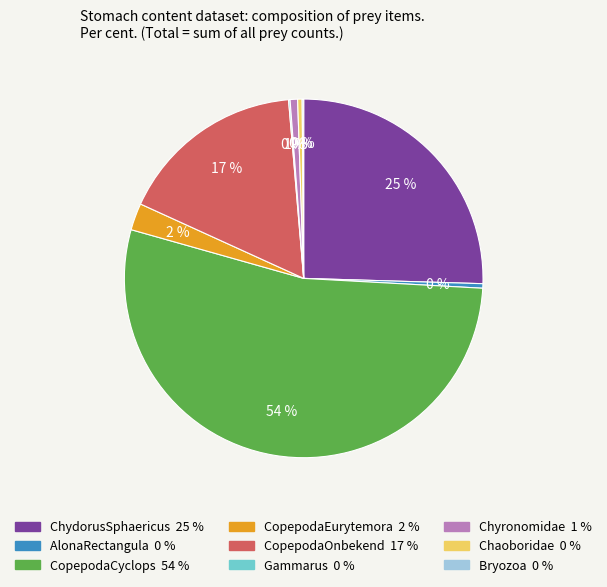

To the nearest percent, what is the average slice percentage?

11%